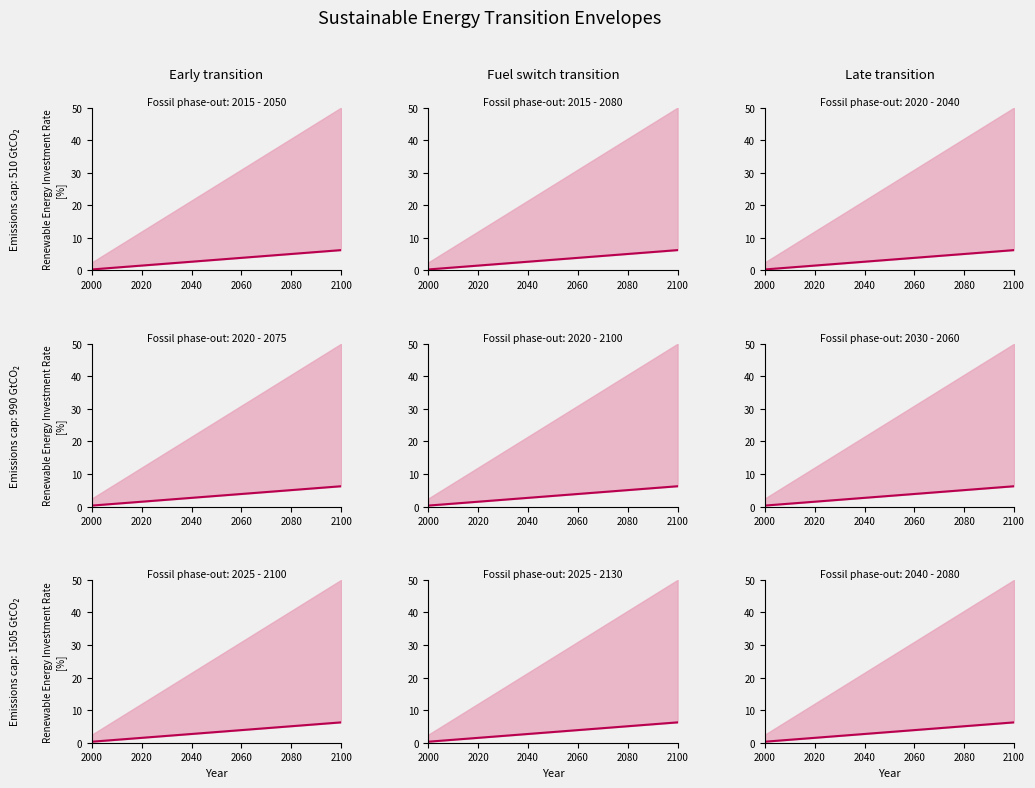

What position from the left is 2020?

2